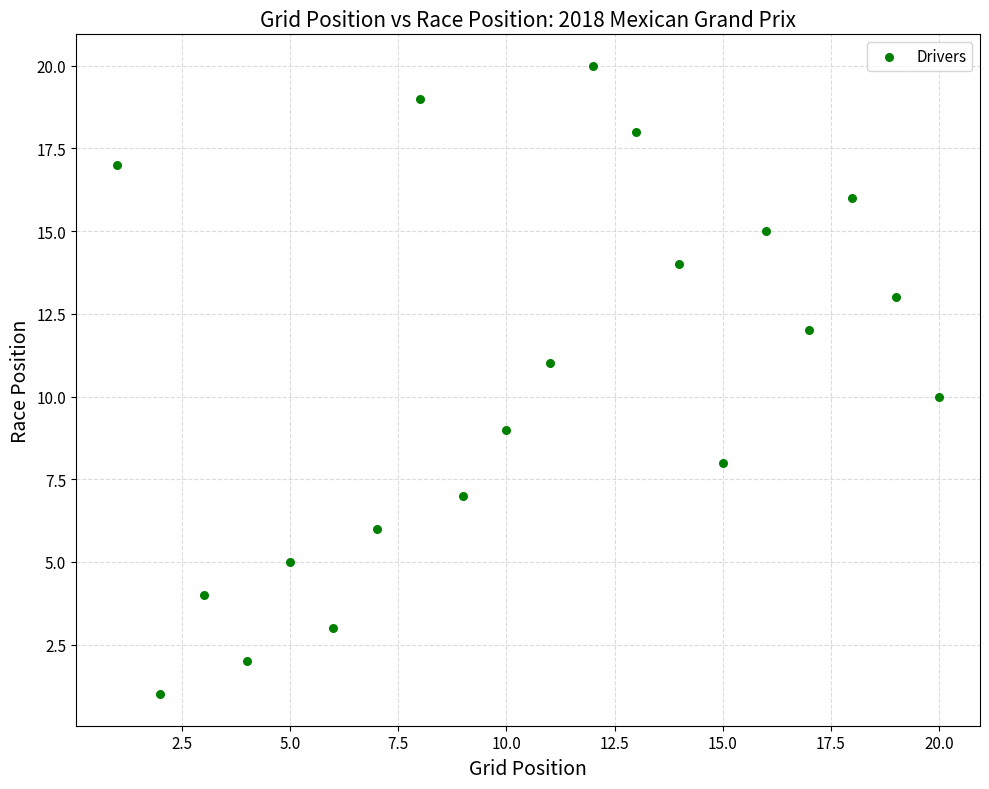

What is the range of Y values (max minus min)?

19